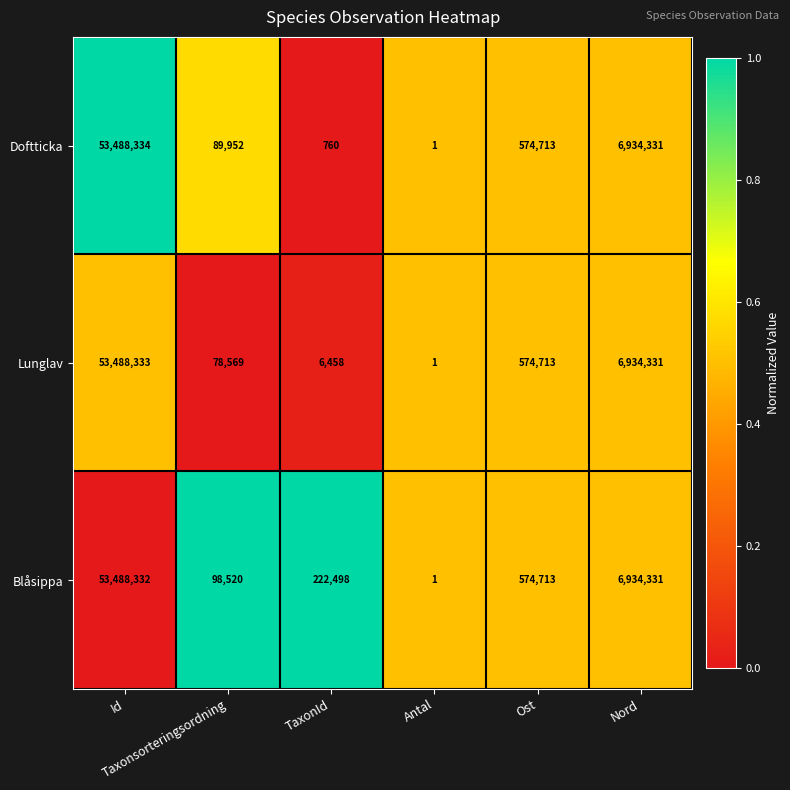

List the series in order of their peak value, lowest first.

Blåsippa, Lunglav, Doftticka